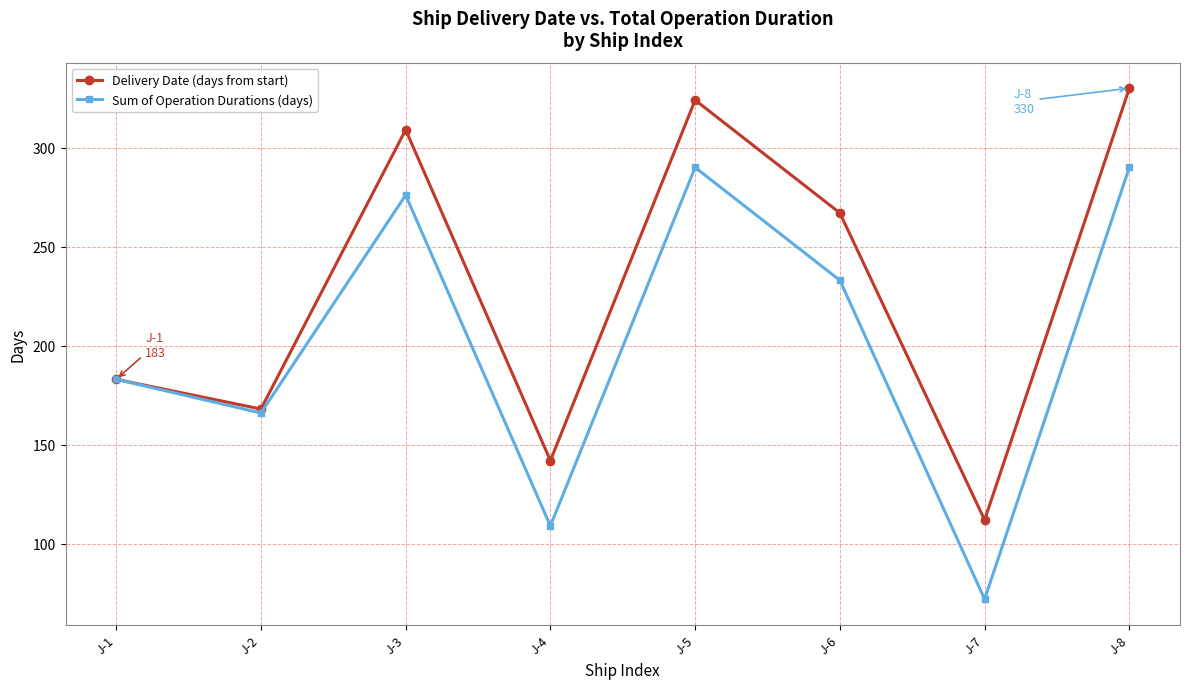

What is the total value across all series at J-4?

251